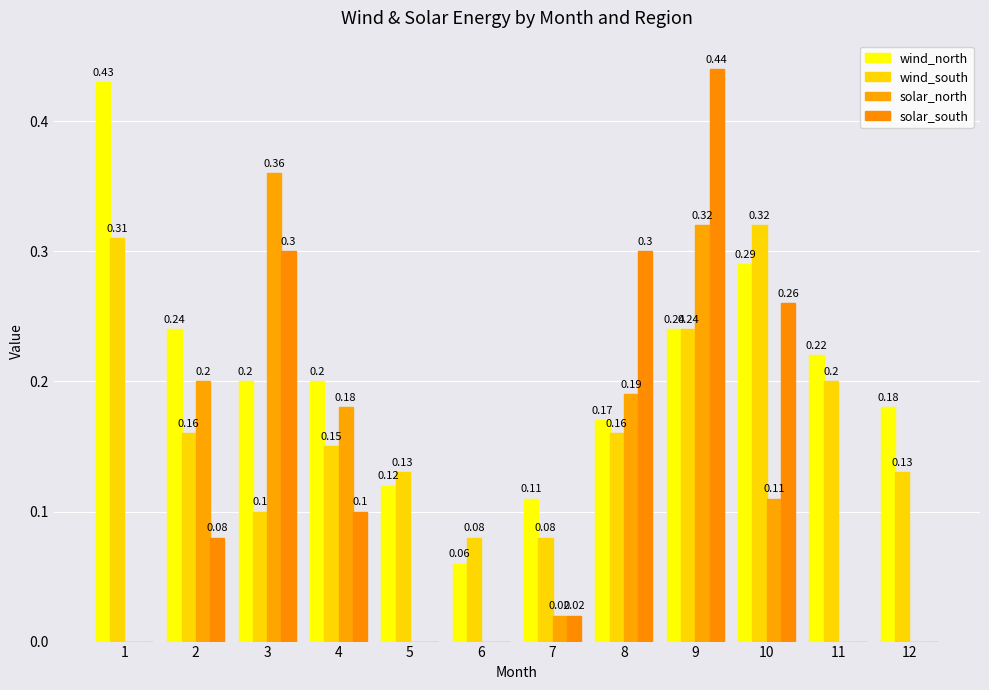

How many data points in solar_north are above 0?

7